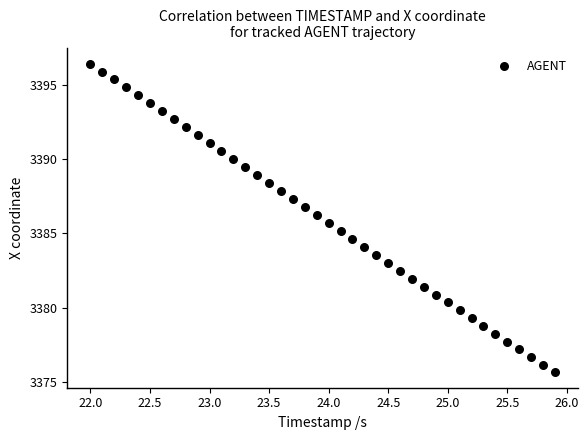

What is the range of Y values (max minus min)?

20.8